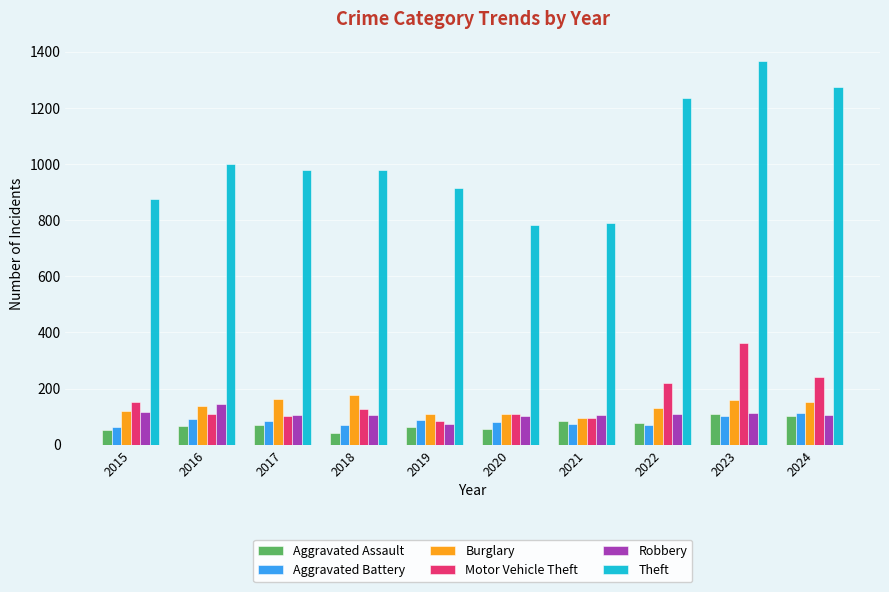

What is the difference between the maximum and second lowest values in the Aggravated Assault series?

56